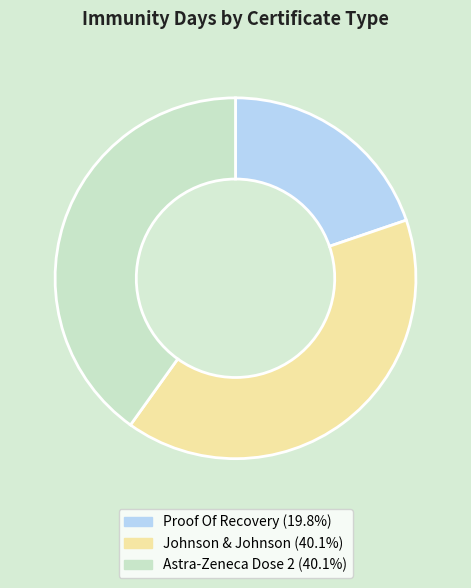

What is the ratio of the value at Proof Of Recovery to the value at Johnson & Johnson?

0.5